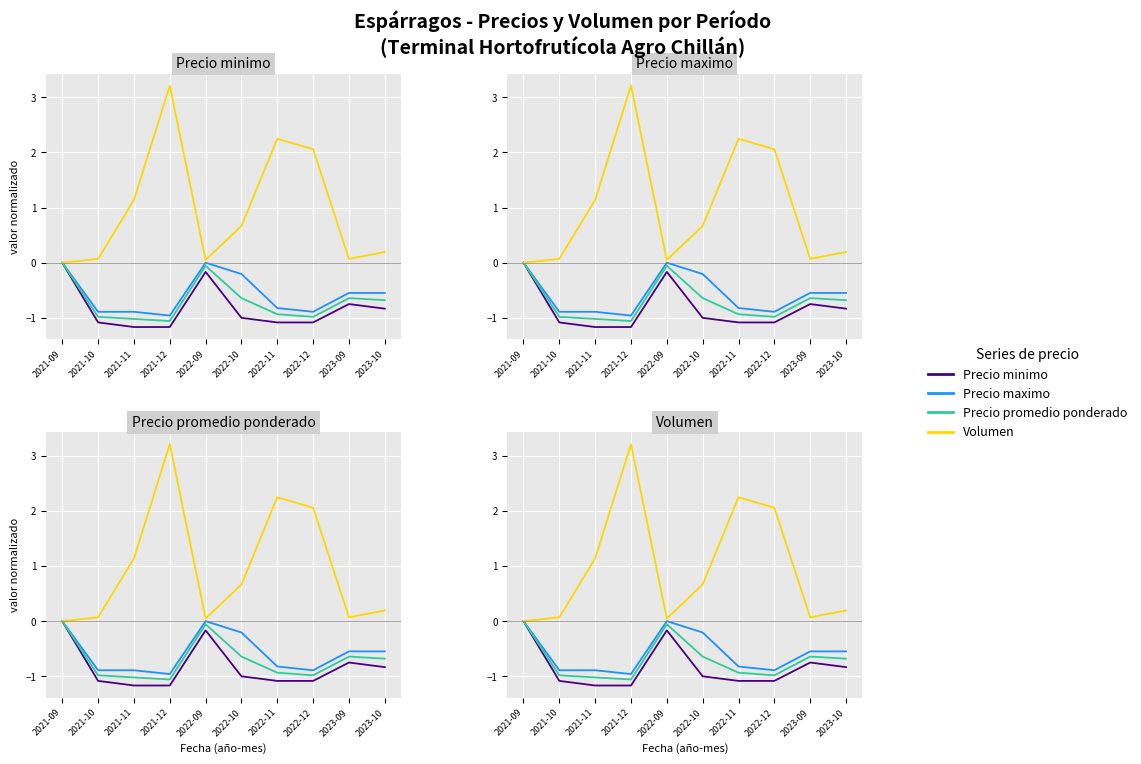

Reading left to right, what are all the values shown in this chart?

Precio minimo: 2021-09=0.0	2021-10=-1.1	2021-11=-1.2	2021-12=-1.2	2022-09=-0.2	2022-10=-1.0	2022-11=-1.1	2022-12=-1.1	2023-09=-0.8	2023-10=-0.8
Precio maximo: 2021-09=0.0	2021-10=-0.9	2021-11=-0.9	2021-12=-1.0	2022-09=0.0	2022-10=-0.2	2022-11=-0.8	2022-12=-0.9	2023-09=-0.5	2023-10=-0.5
Precio promedio ponderado: 2021-09=0.0	2021-10=-1.0	2021-11=-1.0	2021-12=-1.1	2022-09=-0.1	2022-10=-0.6	2022-11=-0.9	2022-12=-1.0	2023-09=-0.6	2023-10=-0.7
Volumen: 2021-09=0.0	2021-10=0.1	2021-11=1.1	2021-12=3.2	2022-09=0.0	2022-10=0.7	2022-11=2.2	2022-12=2.1	2023-09=0.1	2023-10=0.2